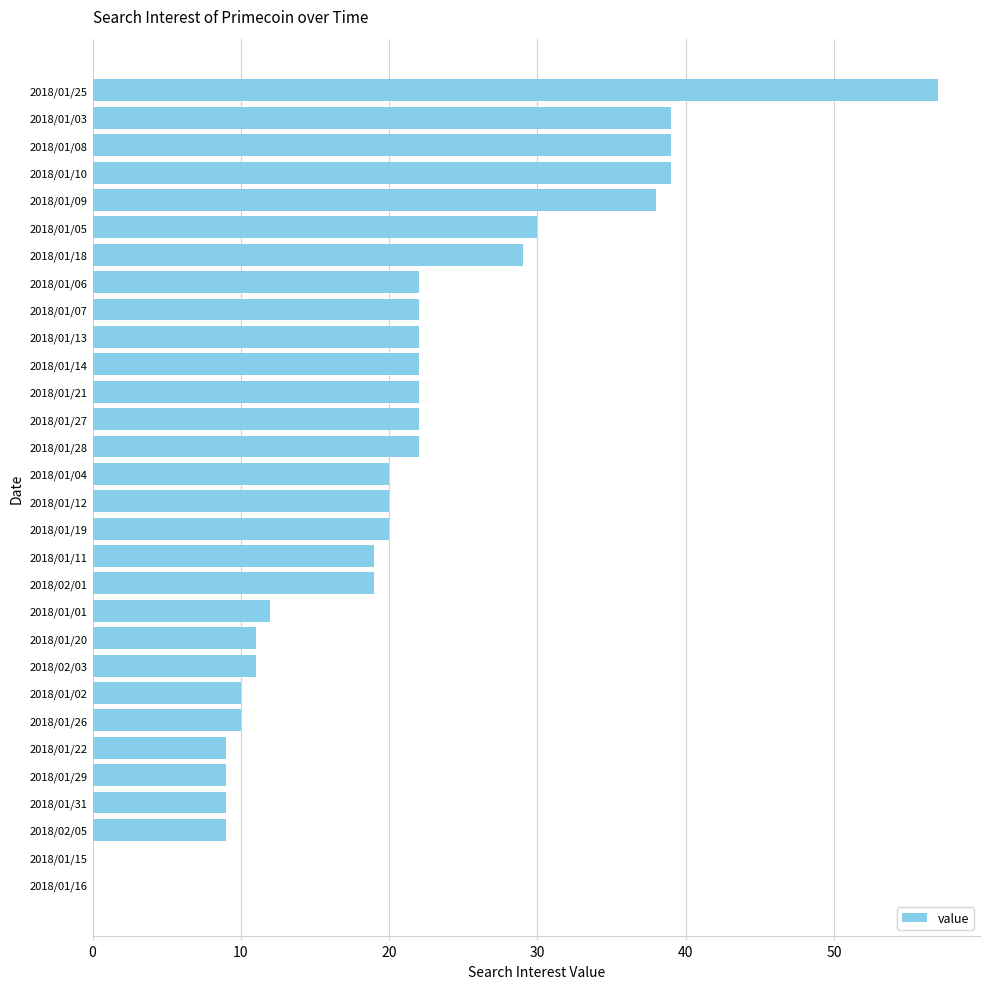

What is the maximum value shown in the chart?

57